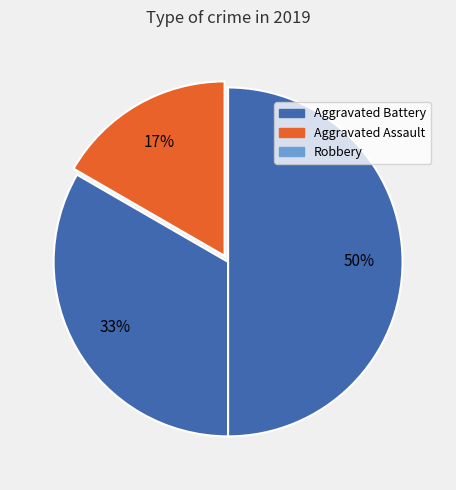

Count the number of slices in the pie.

3